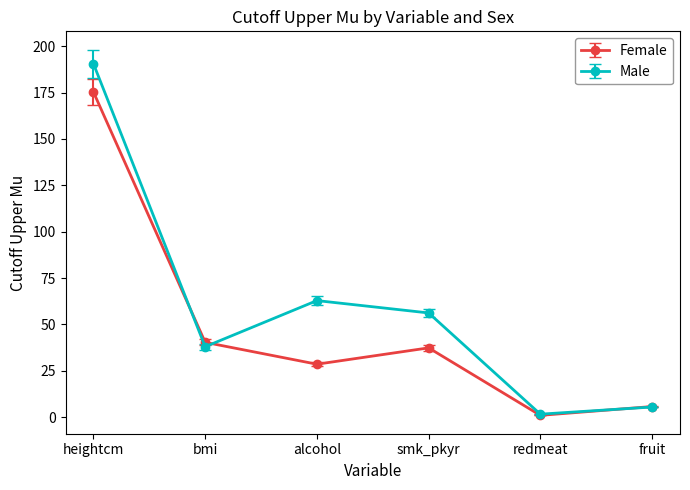

How many lines are shown in the chart?

2